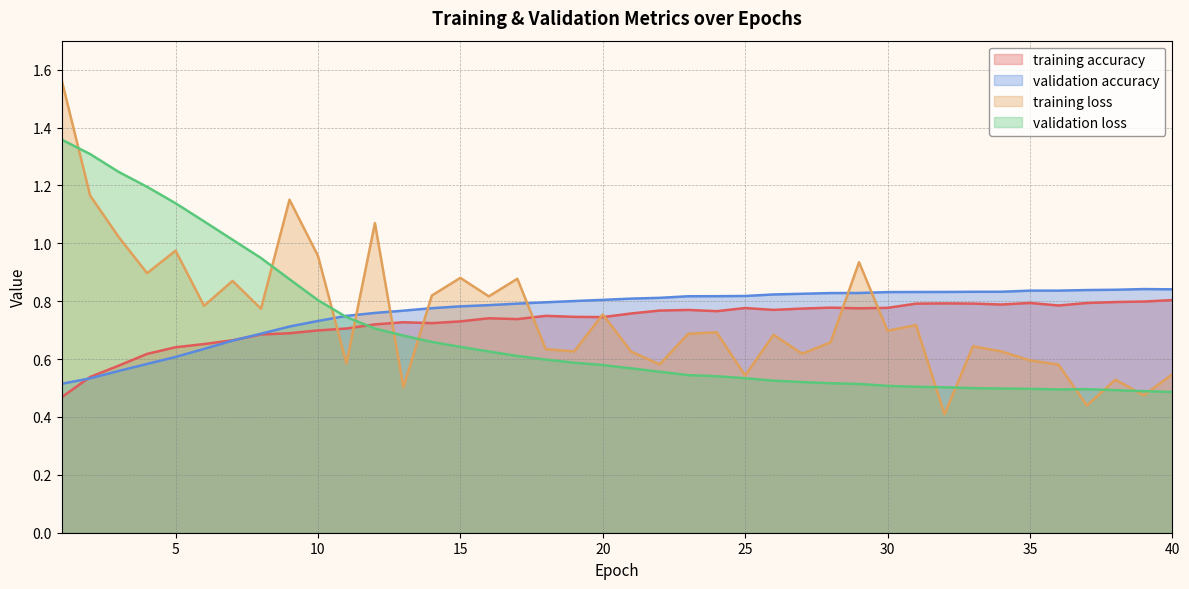

Rank the series by their average value, from lowest to highest.

validation loss, training accuracy, training loss, validation accuracy